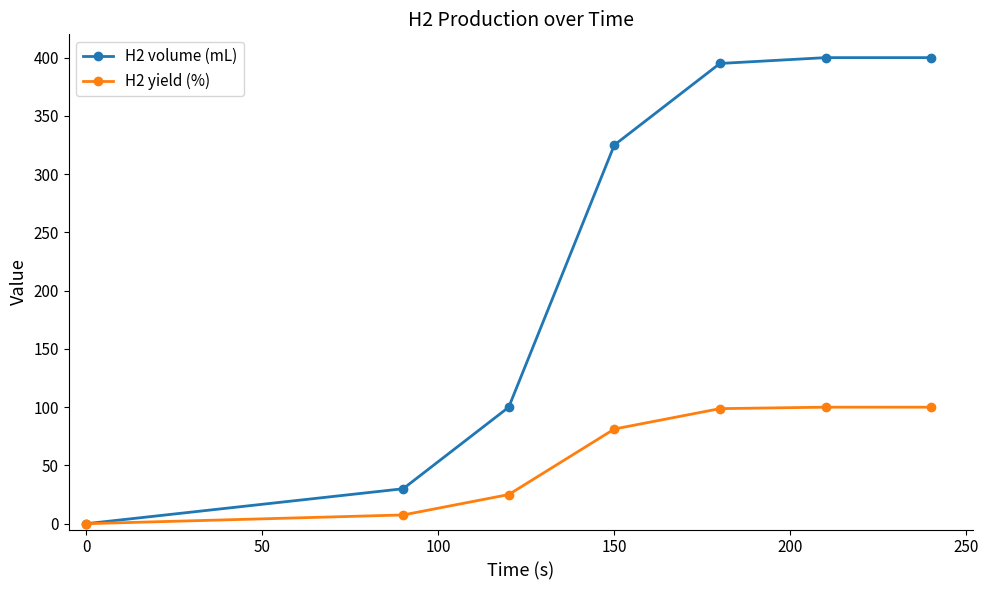

Which series has the widest spread of values?

H2 volume (mL)